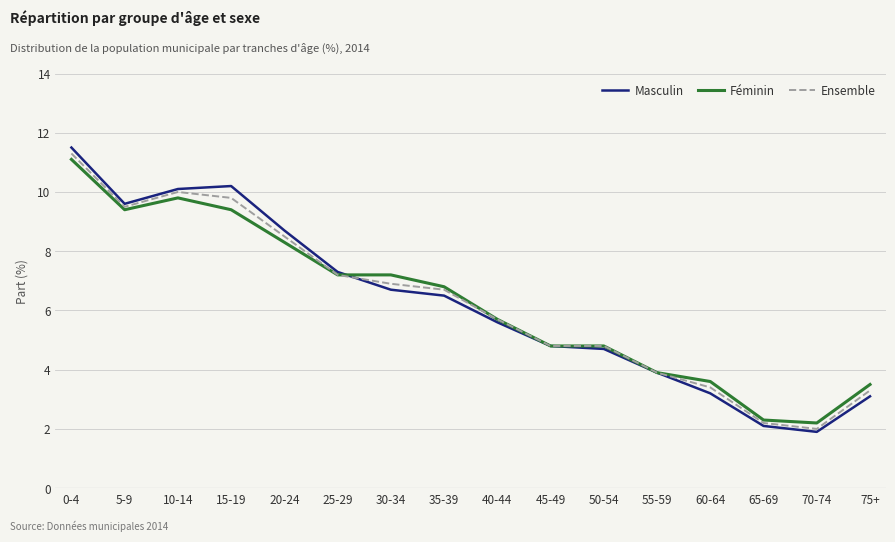

What position from the right is 40-44?

8